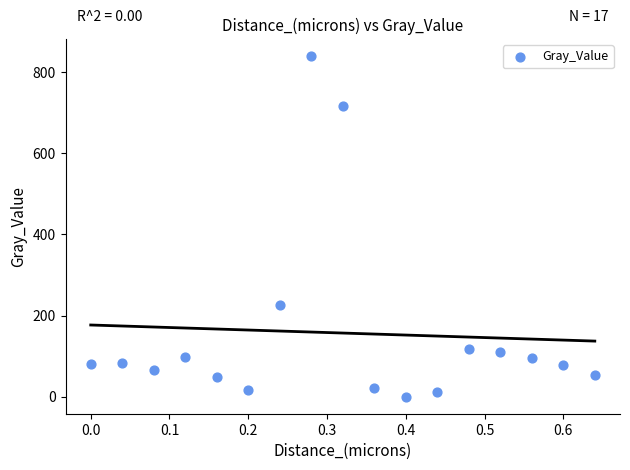

What is the range of Y values (max minus min)?

840.1